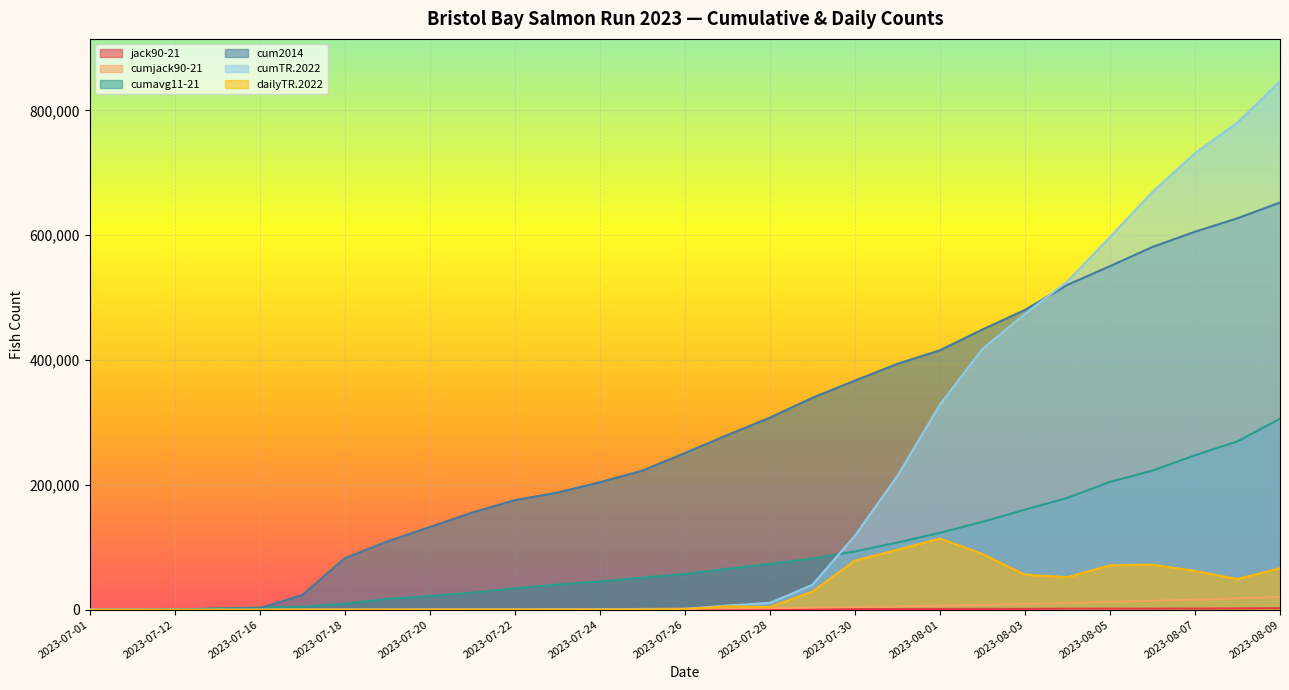

Which series has the largest range (max minus min)?

cumTR.2022